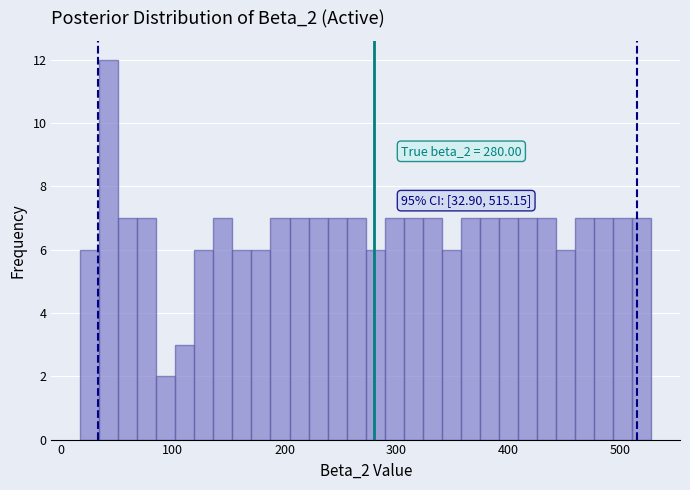

Around what value on the x-axis is the tallest bar? Give the approximate position of its centre, as read against the axis.

40